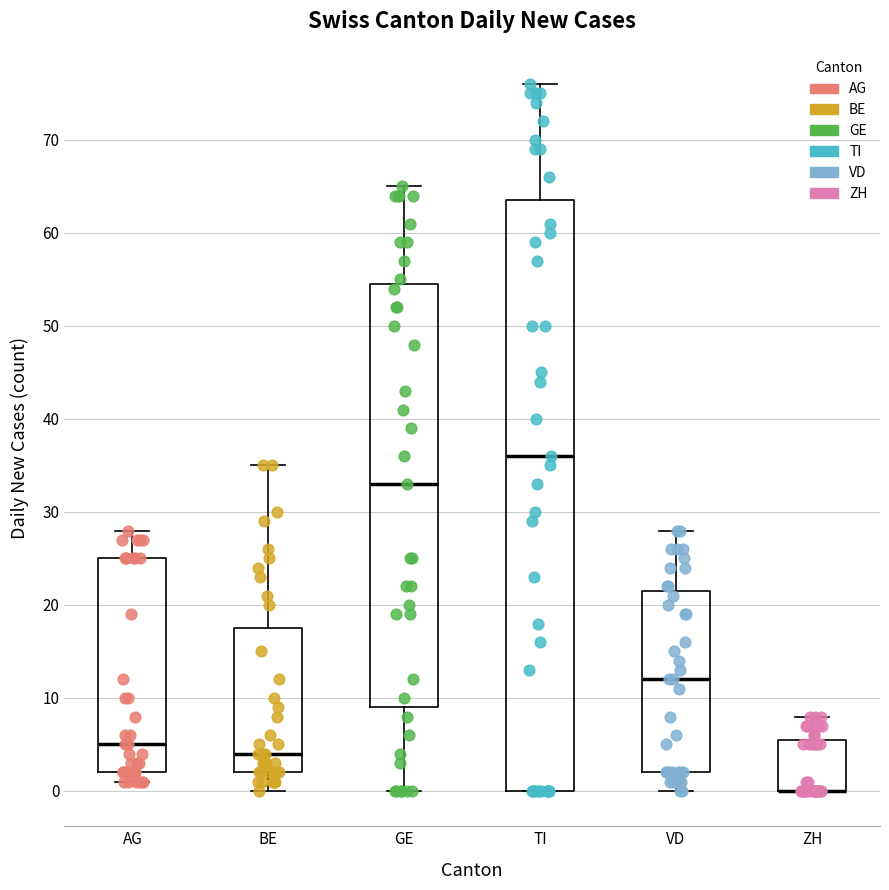

Reading left to right, transcribe this box plot: for each box, give where its median line is, the range the box spans, and where its two whiskers end, as read against the y-axis. The values are not printed on the chart, so give them approximately, as read against the axis.

AG: median 5, box 2 to 25, whiskers 1 to 28
BE: median 4, box 2 to 18, whiskers 0 to 35
GE: median 33, box 9 to 55, whiskers 0 to 65
TI: median 36, box 0 to 64, whiskers 0 to 76
VD: median 12, box 2 to 22, whiskers 0 to 28
ZH: median 0 (drawn on the box's lower edge), box 0 to 6, whiskers 0 to 8